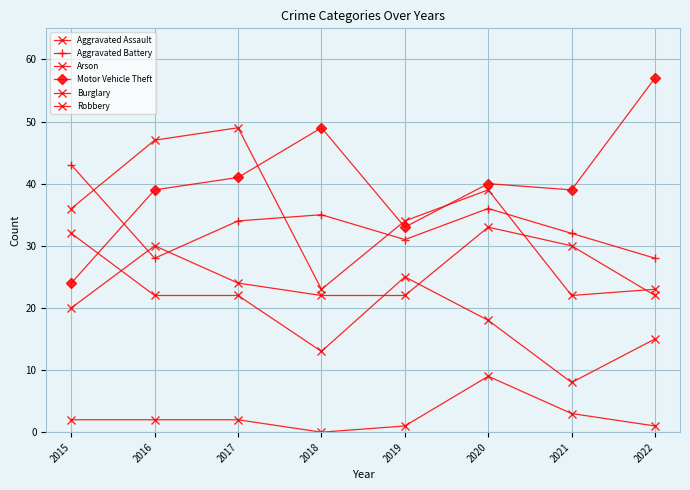

How many distinct data groups are displayed?

6